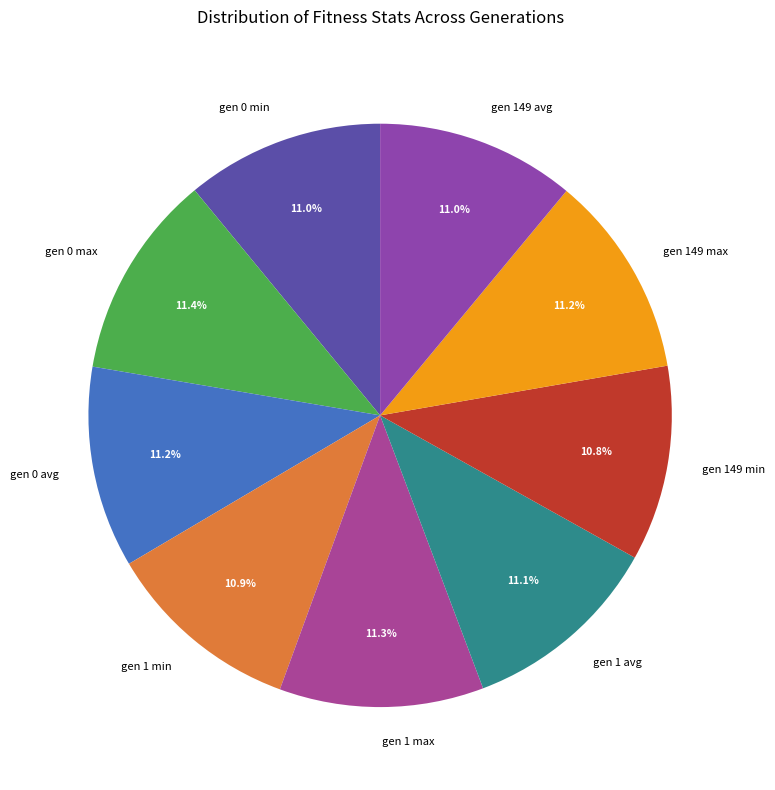

Approximately how many times larger is the value at gen 1 min compared to gen 1 avg?

1.0